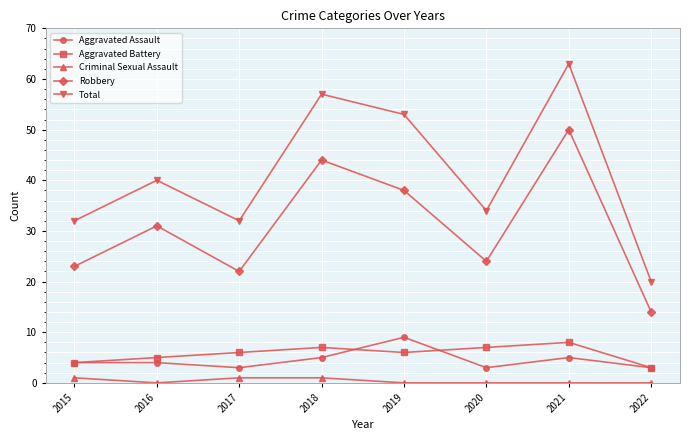

True or false: Aggravated Assault and Robbery intersect in this chart.

False